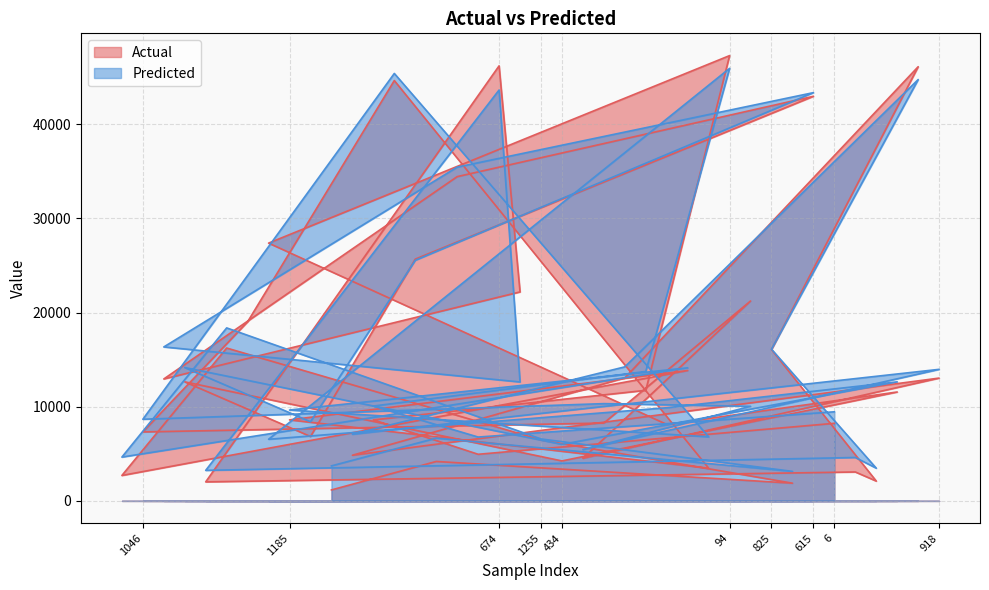

Where does the Actual series first go above 11566?

639